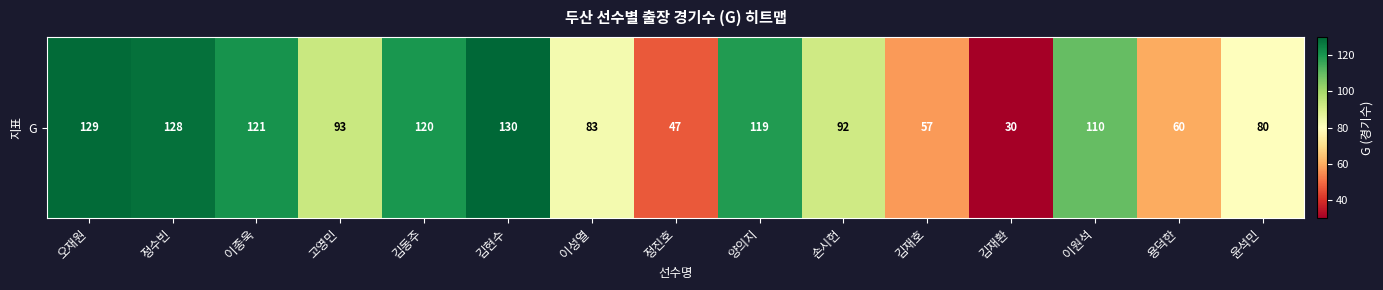

The value at 윤석민 is 80. True or false?

True